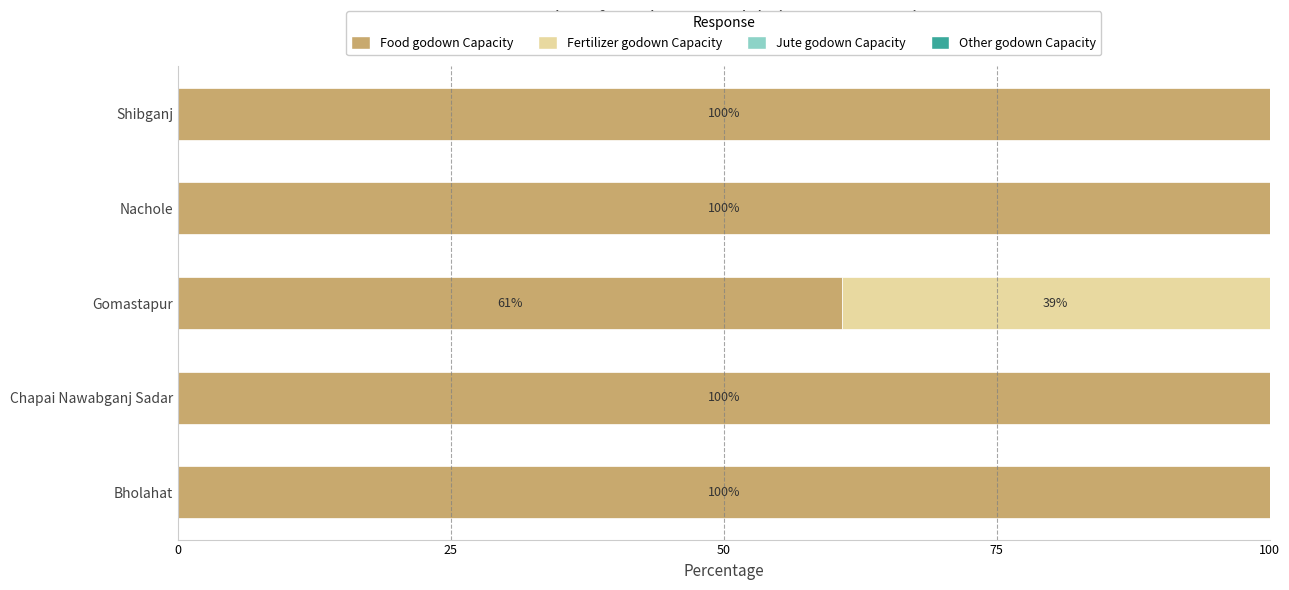

True or false: Food godown Capacity has a value of 100.0 at Shibganj.

True